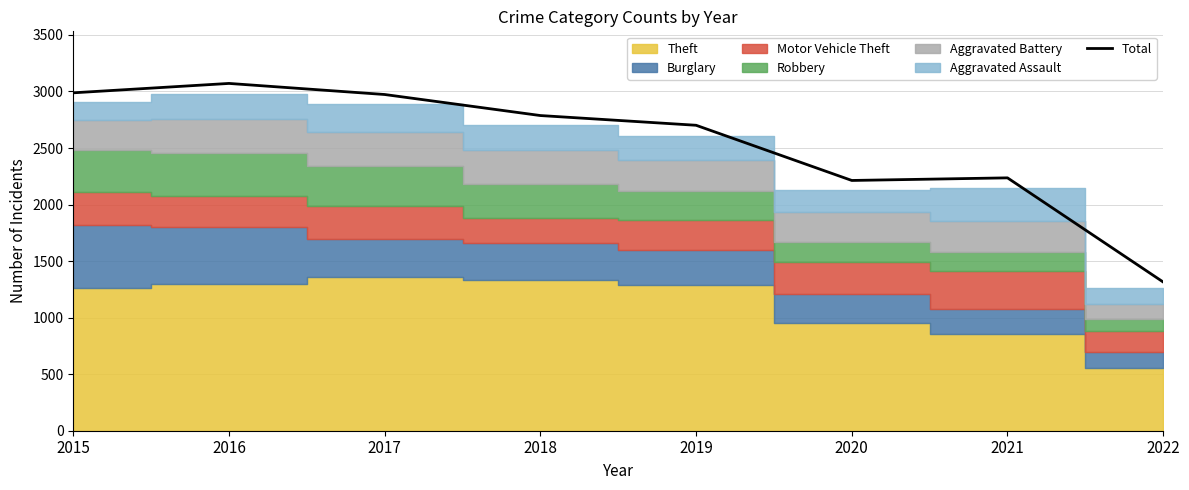

What is the difference between the maximum and minimum values?

1756